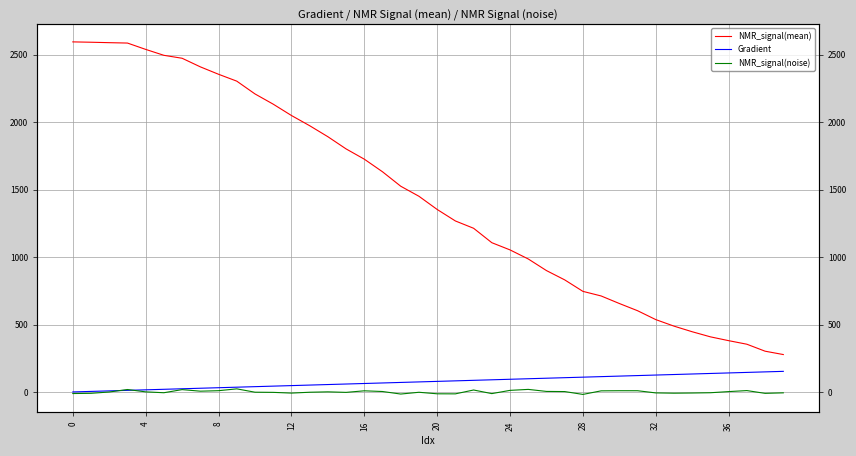

What is the difference between the highest and lowest values at 15?

1805.6